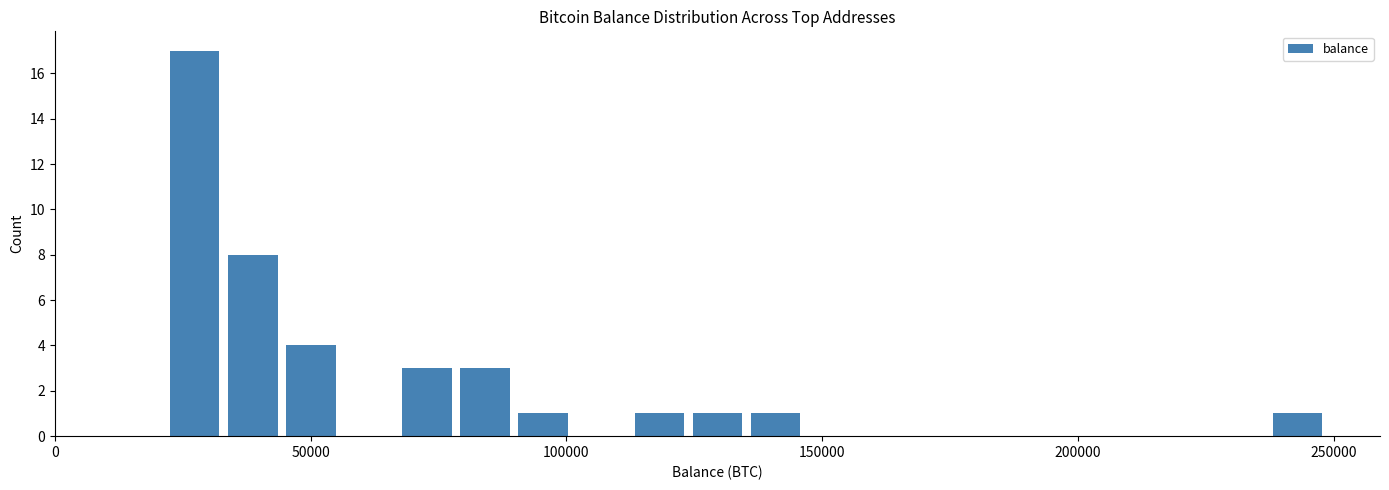

Around what value on the x-axis is the tallest bar? Give the approximate position of its centre, as read against the axis.

25000